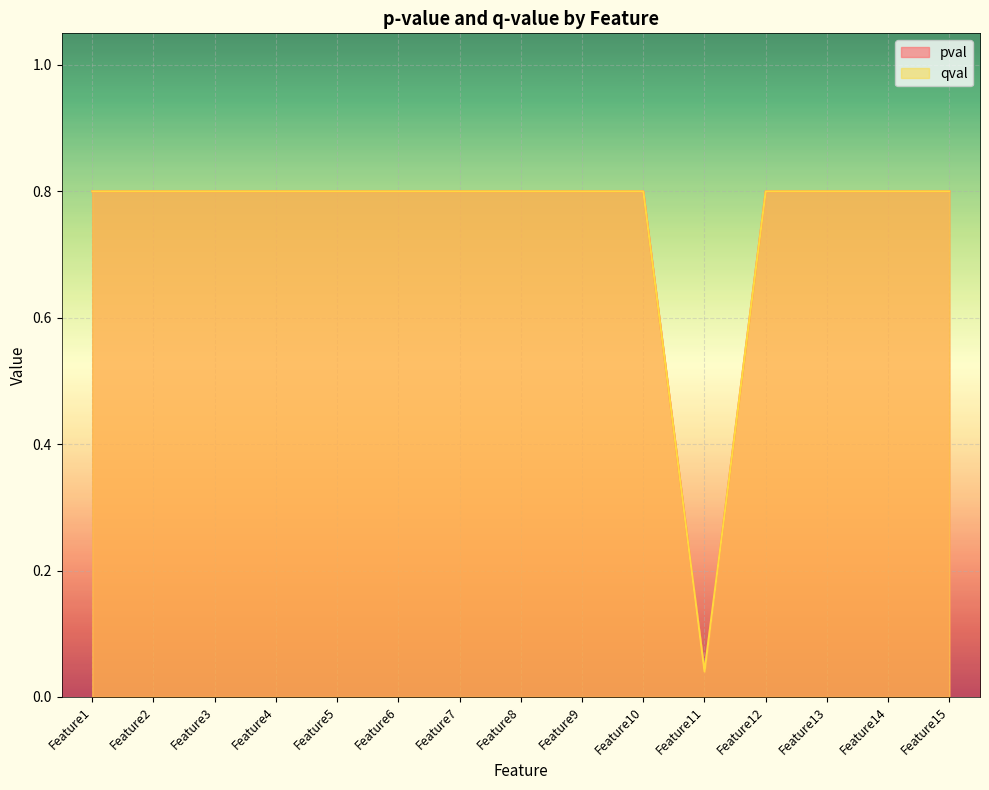

Reading left to right, transcribe all the data shown in this chart.

pval: Feature1=0.8	Feature2=0.8	Feature3=0.8	Feature4=0.8	Feature5=0.8	Feature6=0.8	Feature7=0.8	Feature8=0.8	Feature9=0.8	Feature10=0.8	Feature11=0.0	Feature12=0.8	Feature13=0.8	Feature14=0.8	Feature15=0.8
qval: Feature1=0.8	Feature2=0.8	Feature3=0.8	Feature4=0.8	Feature5=0.8	Feature6=0.8	Feature7=0.8	Feature8=0.8	Feature9=0.8	Feature10=0.8	Feature11=0.0	Feature12=0.8	Feature13=0.8	Feature14=0.8	Feature15=0.8